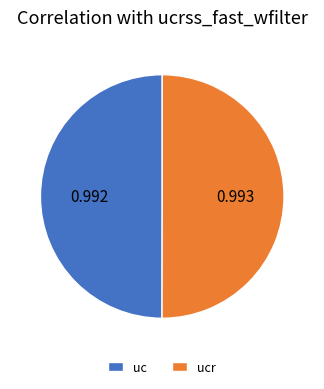

Do ucr and uc together represent more than half of the pie?

Yes